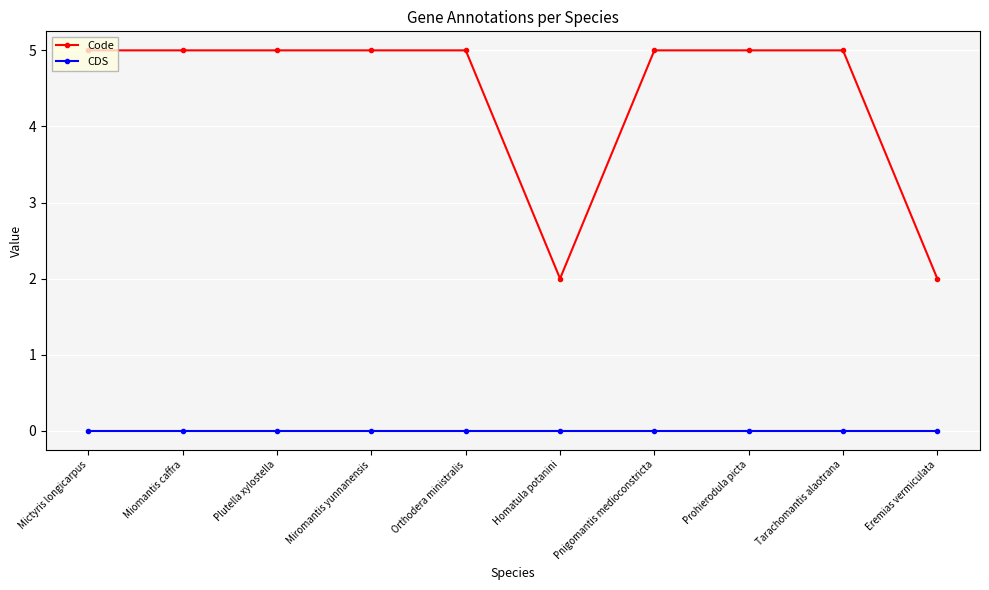

What is the label of the 7th point from the right?

Miromantis yunnanensis